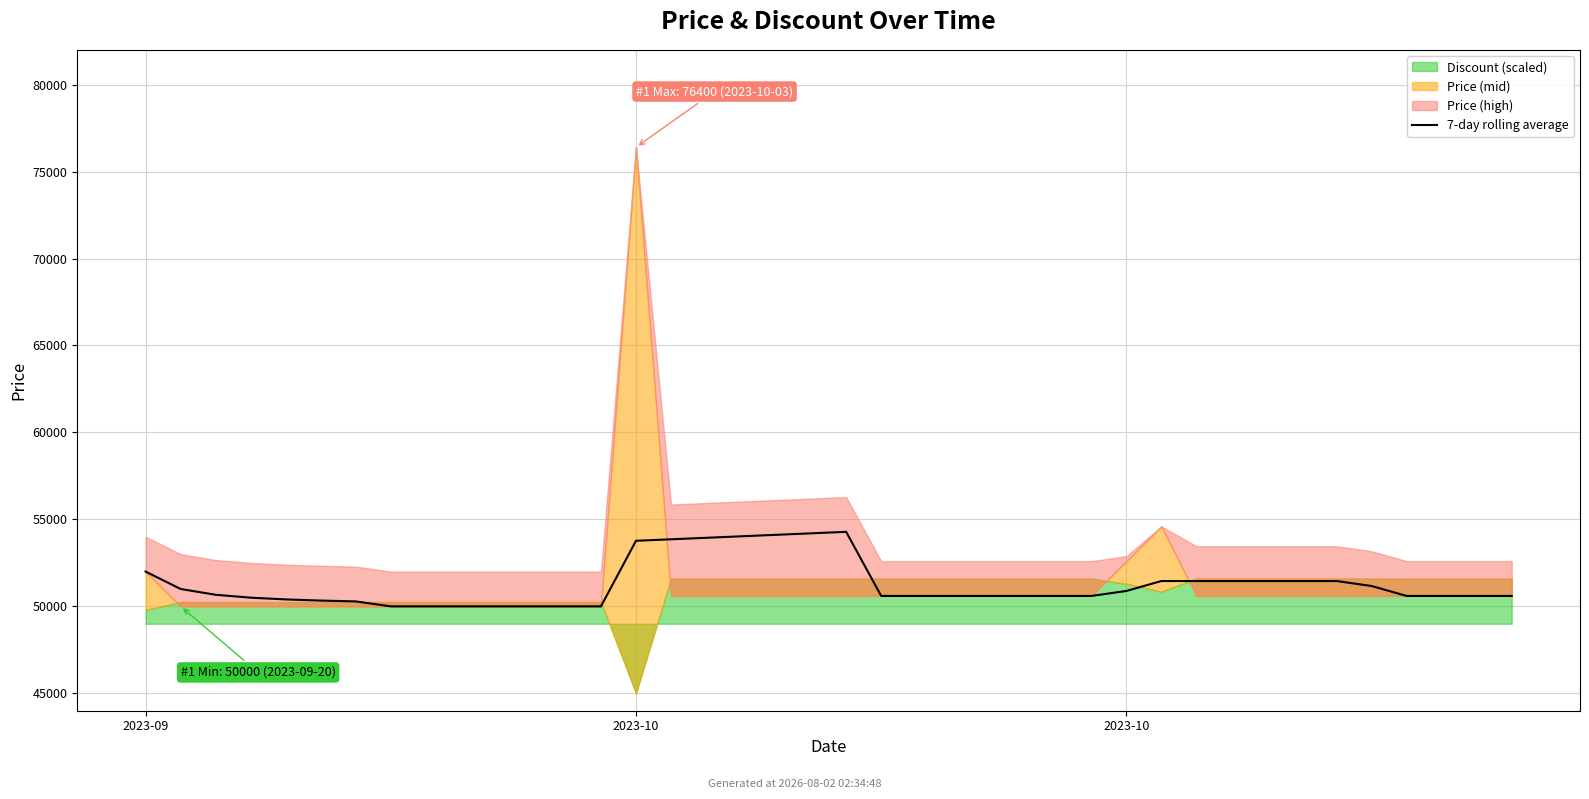

Reading right to left, list all the values displayed in this chart.

50600.0	50600.0	50600.0	50600.0	51171.4	51457.1	51457.1	51457.1	51457.1	51457.1	51457.1	50885.7	50600.0	50600.0	50600.0	50600.0	50600.0	50600.0	50600.0	54285.7	54200.0	54114.3	54028.6	53942.9	53857.1	53771.4	50000.0	50000.0	50000.0	50000.0	50000.0	50000.0	50000.0	50285.7	50333.3	50400.0	50500.0	50666.7	51000.0	52000.0